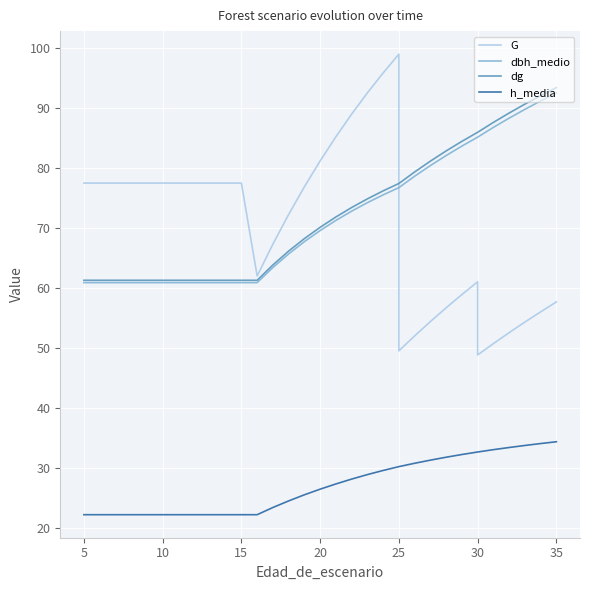

What is the difference between the maximum and minimum values in the h_media series?

12.2